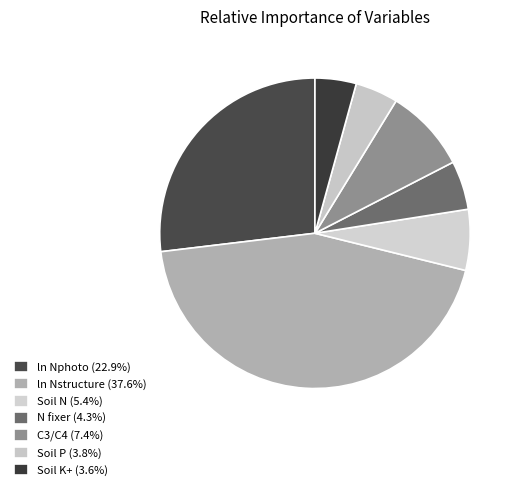

Rank the categories by value from lowest to highest.

Soil K+, Soil P, N fixer, Soil N, C3/C4, ln Nphoto, ln Nstructure